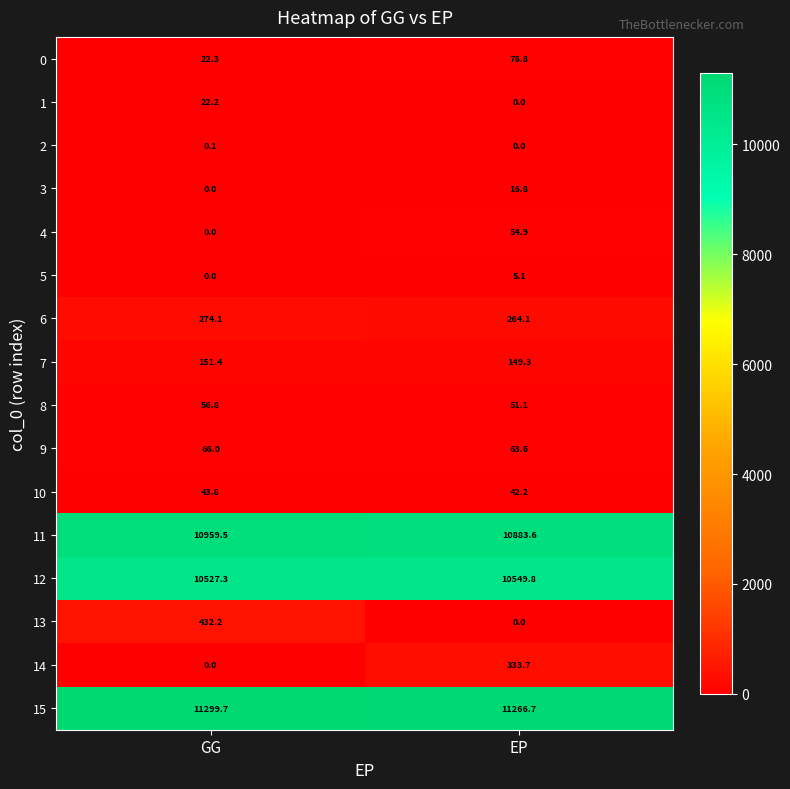

Count the number of data series in this chart.

16